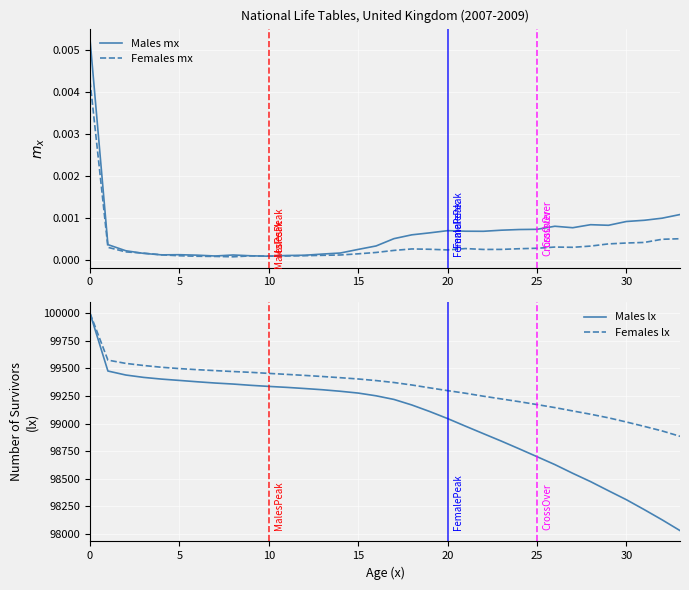

What is the spread (max minus min) of values at 24?

99199.4